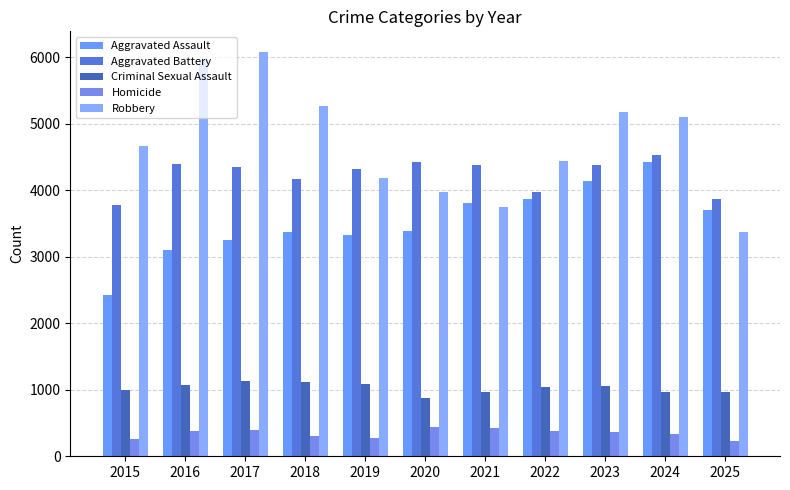

What are all the series names shown in the legend?

Aggravated Assault, Aggravated Battery, Criminal Sexual Assault, Homicide, Robbery